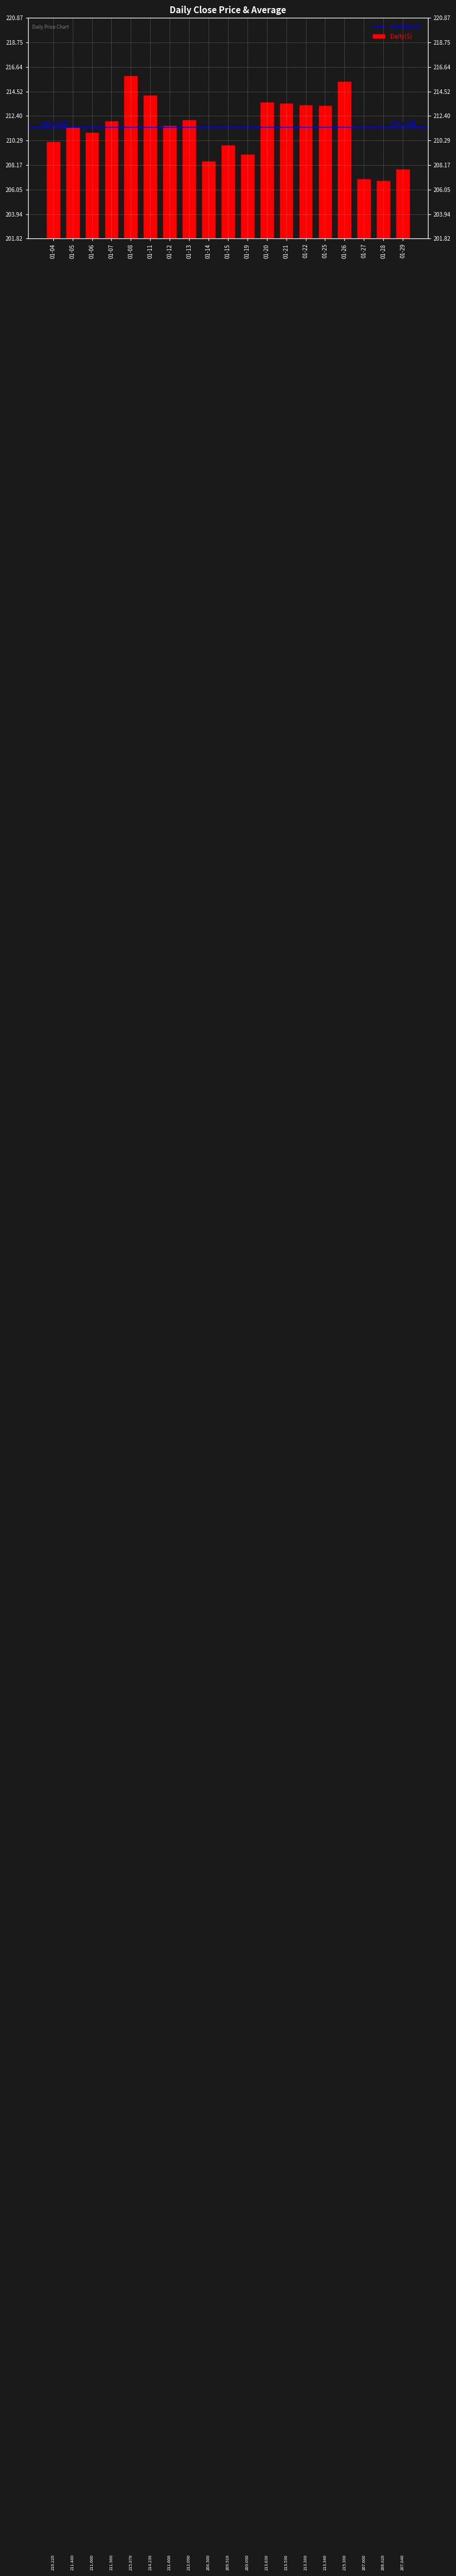

Reading left to right, list all the values displayed in this chart.

210.2	211.5	211.0	212.0	215.9	214.2	211.6	212.1	208.5	209.9	209.1	213.6	213.5	213.4	213.3	215.4	207.0	206.8	207.8